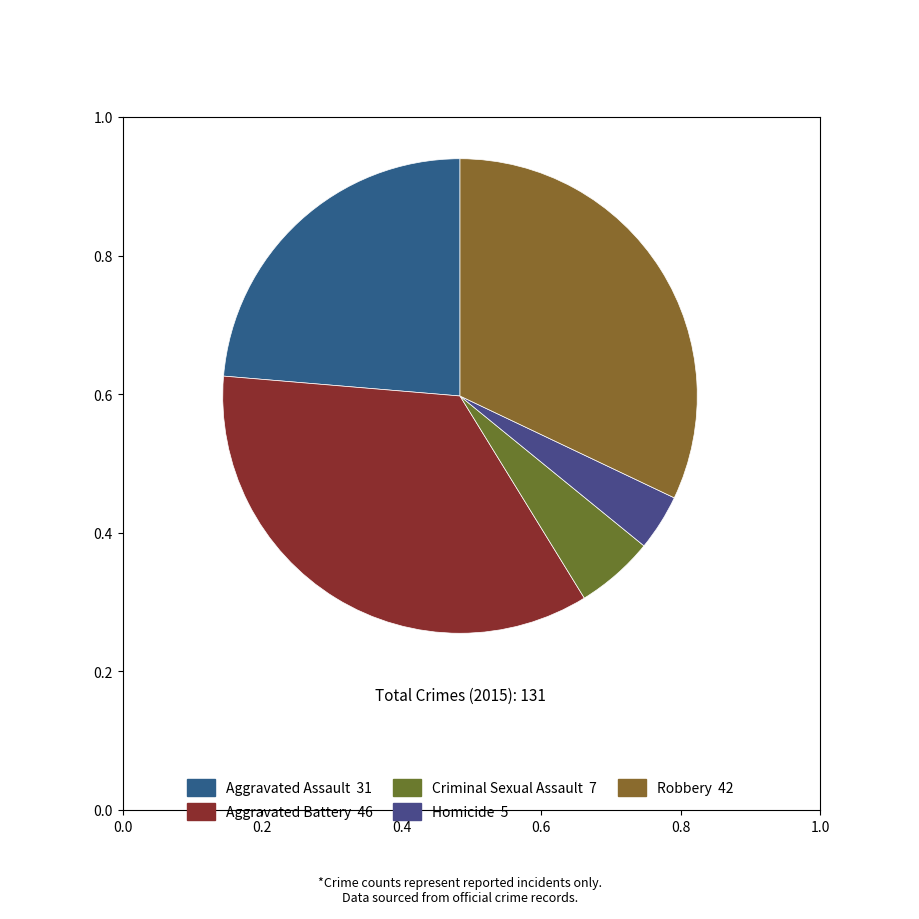

Count the number of slices in the pie.

5